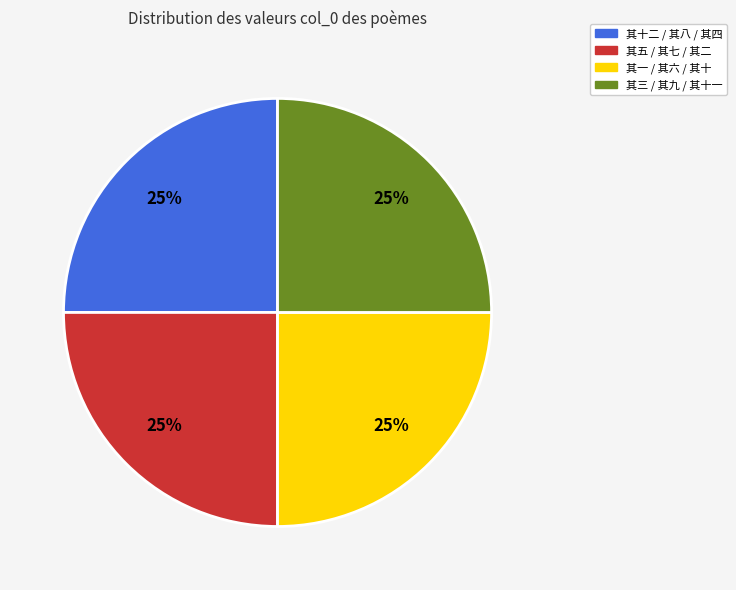

To the nearest percent, what is the combined percentage of 其三 / 其九 / 其十一 and 其一 / 其六 / 其十?

50%